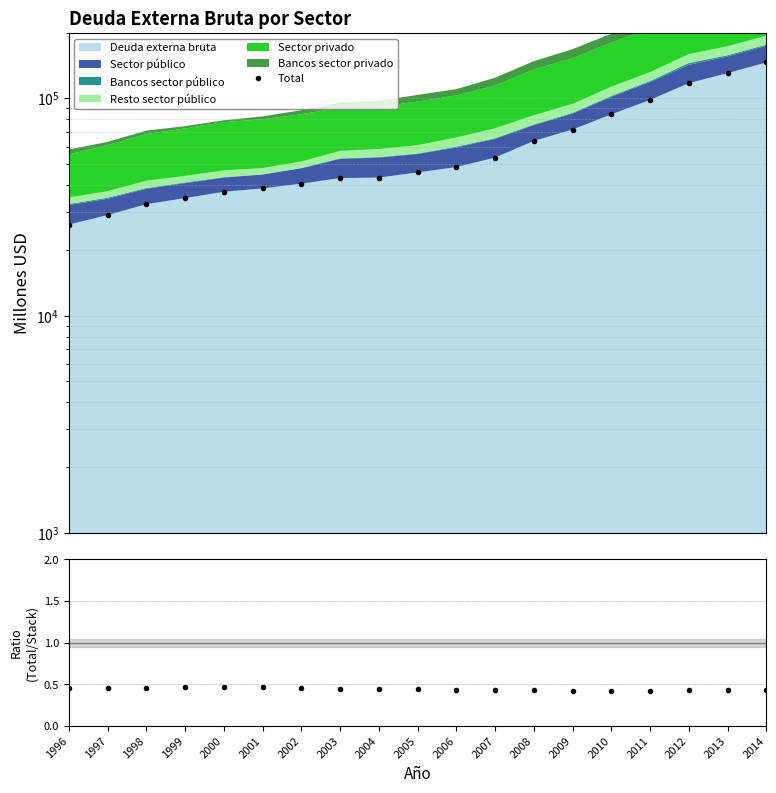

What value does the Total series have at 2006?

48303.0